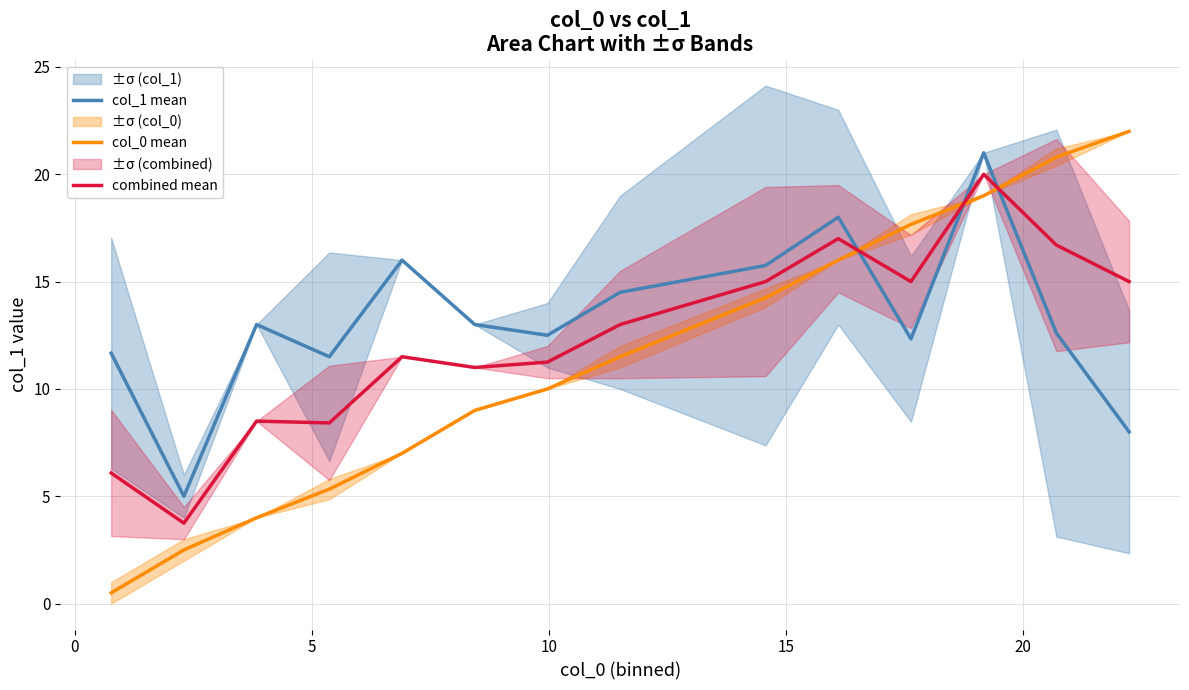

After their last crossing, which series has the higher values: col_0 mean or col_1 mean?

col_0 mean